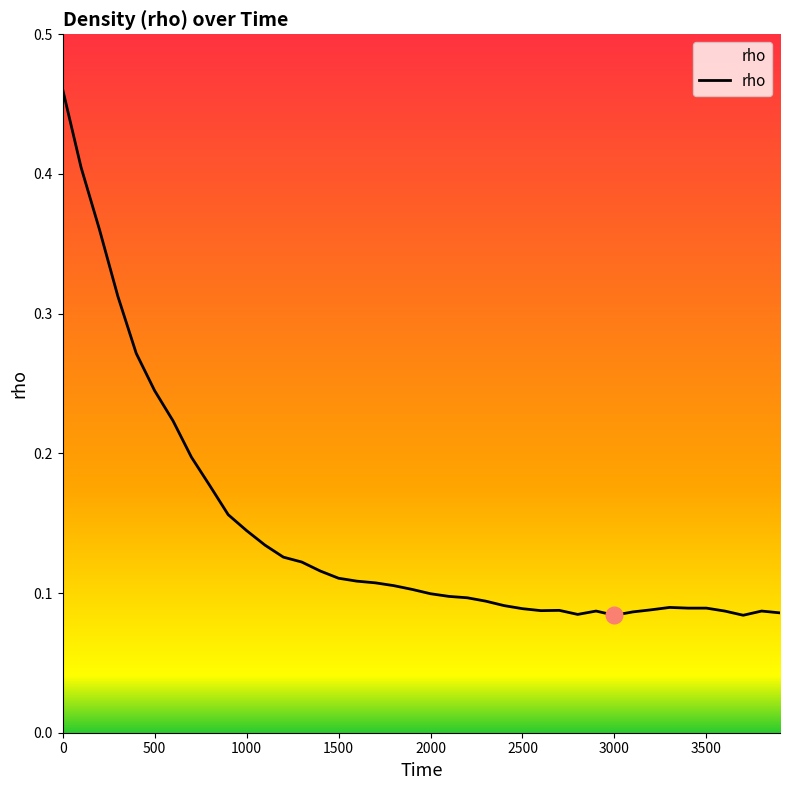

Reading right to left, what are all the values shown in this chart?

0.1	0.1	0.1	0.1	0.1	0.1	0.1	0.1	0.1	0.1	0.1	0.1	0.1	0.1	0.1	0.1	0.1	0.1	0.1	0.1	0.1	0.1	0.1	0.1	0.1	0.1	0.1	0.1	0.1	0.1	0.2	0.2	0.2	0.2	0.2	0.3	0.3	0.4	0.4	0.5